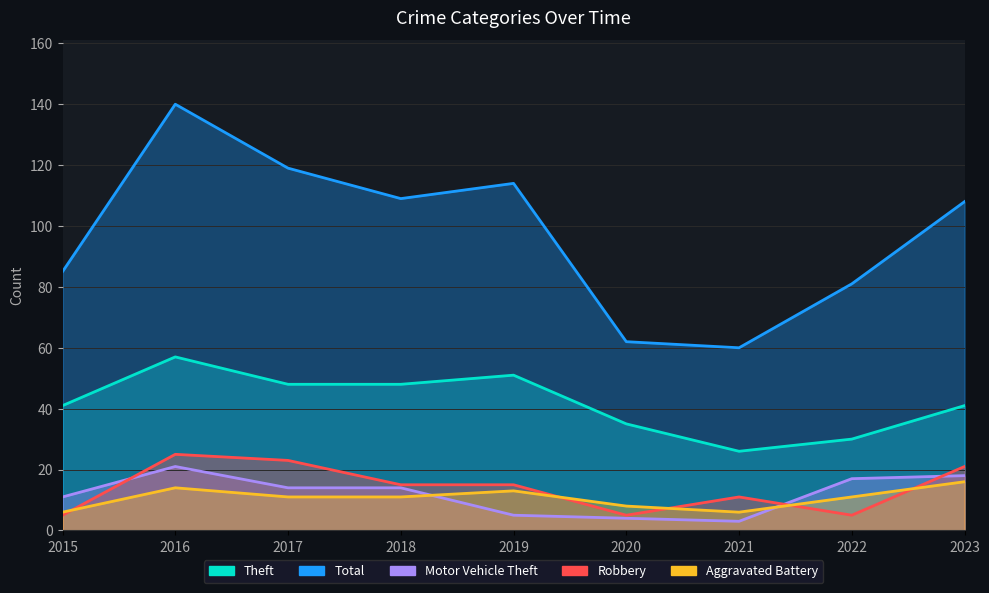

What is the greatest value displayed?

140